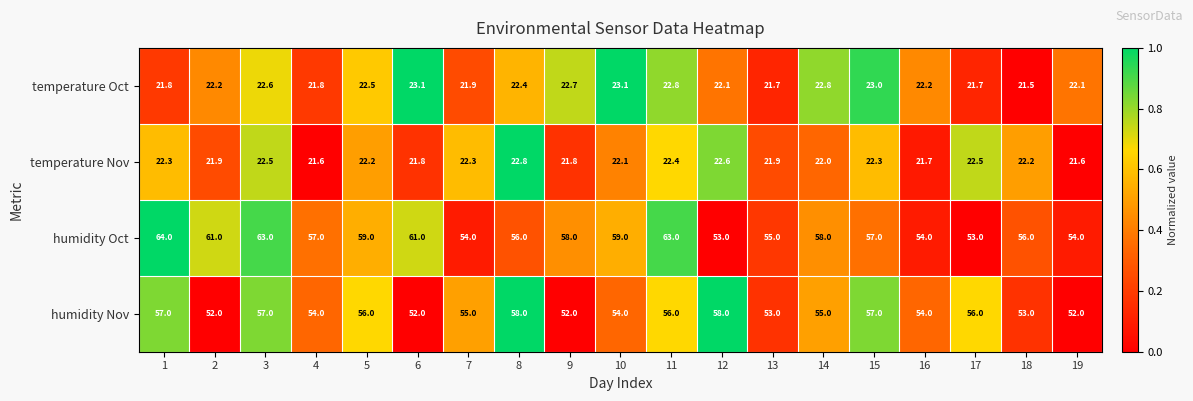

What is the maximum value for temperature Nov?

22.8